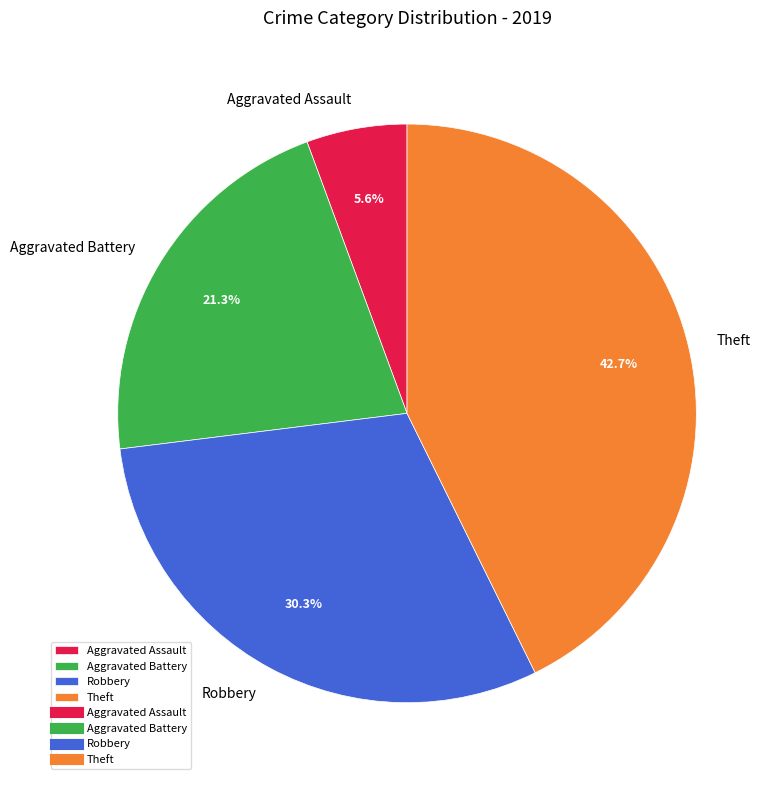

Rank the categories by value from highest to lowest.

Theft, Robbery, Aggravated Battery, Aggravated Assault